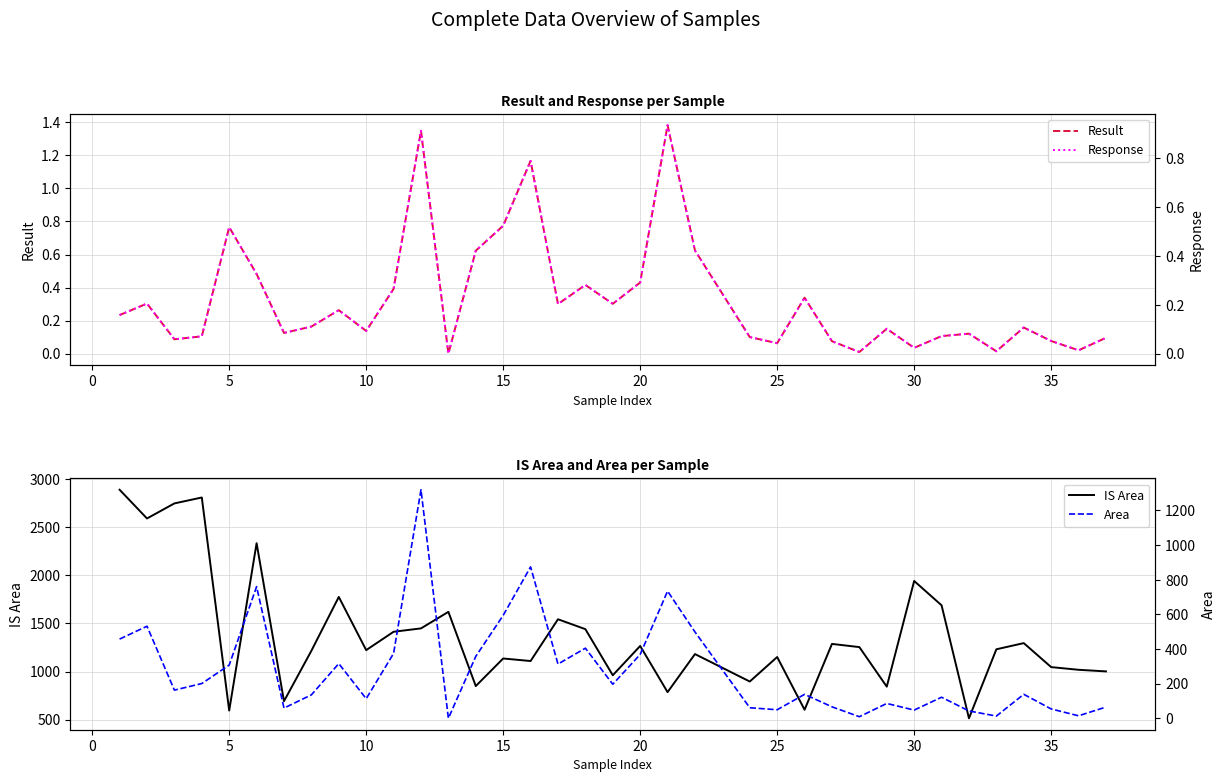

Which series has the largest total across all categories?

IS Area